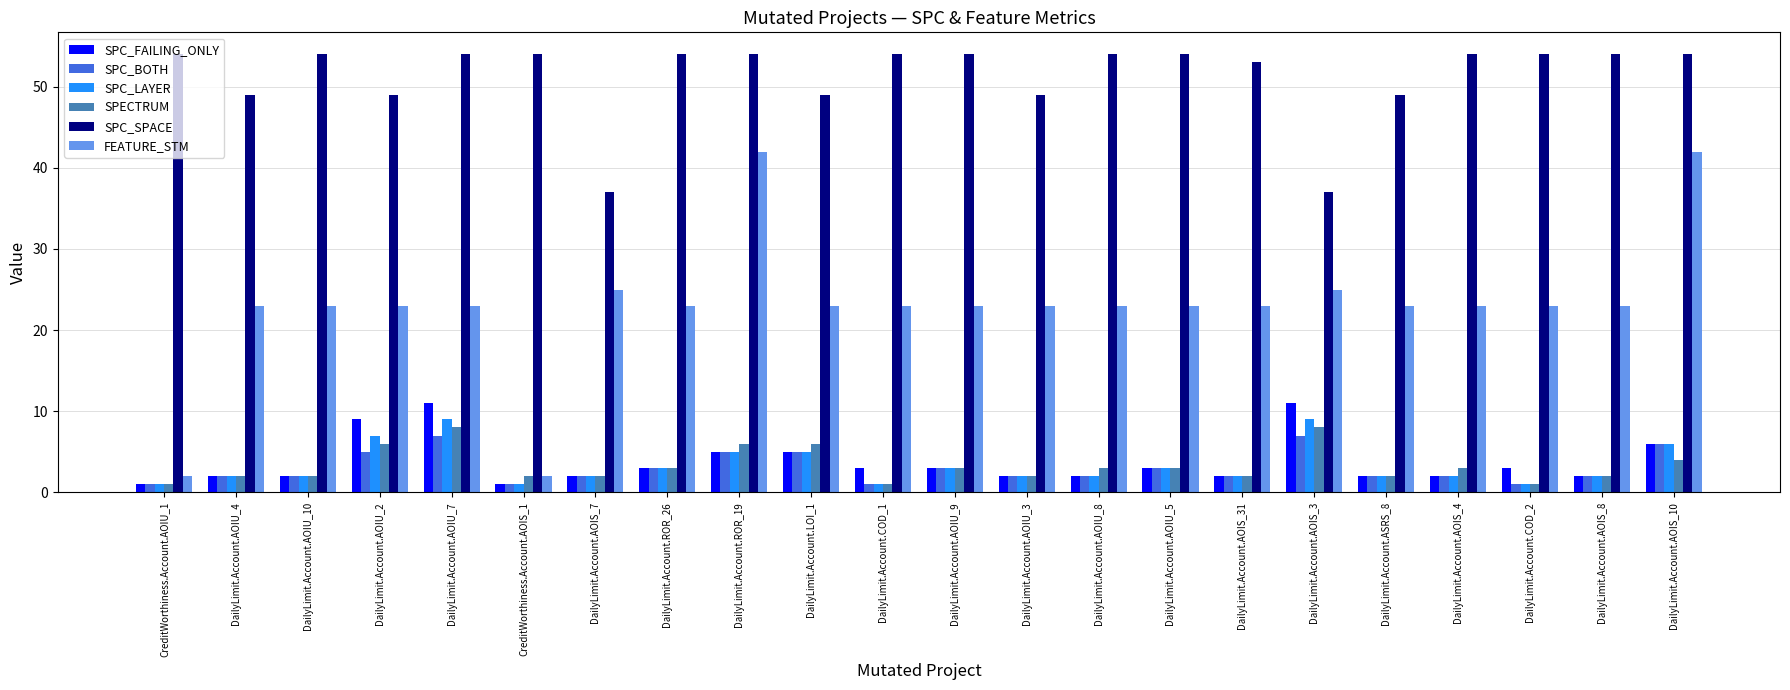

Which series has the largest total across all categories?

SPC_SPACE